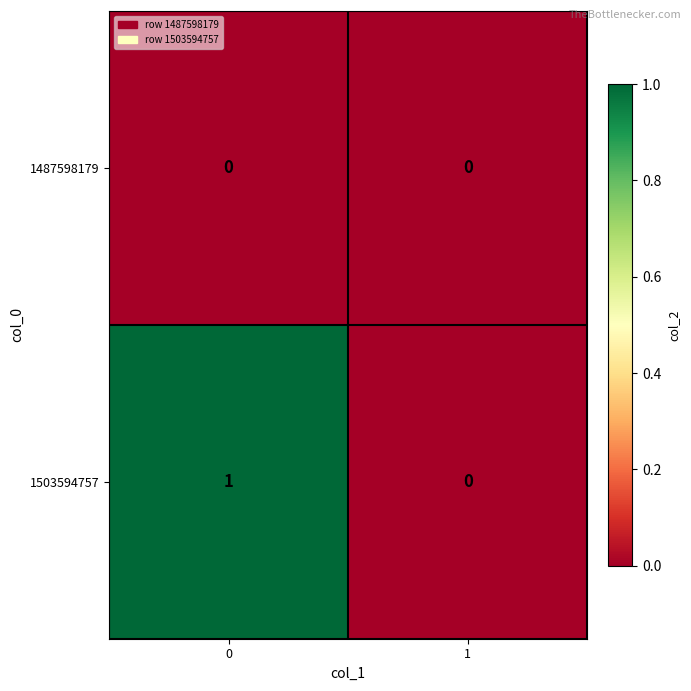

The value of 1487598179 at 1 is 0. True or false?

True